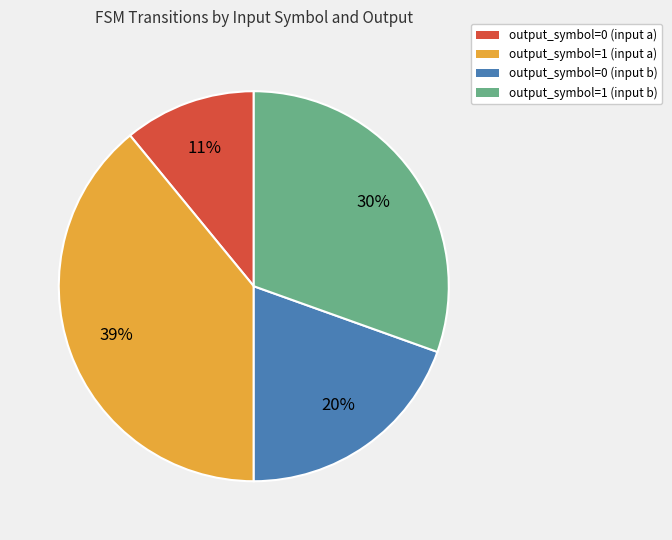

Which category has the biggest portion of the pie?

output_symbol=1 (input a)